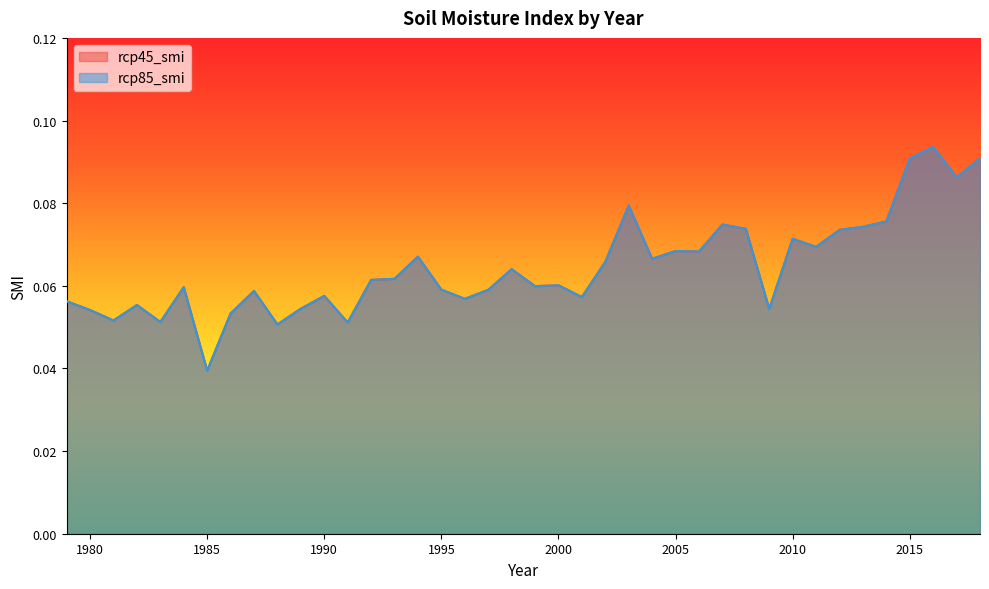

At which label does rcp45_smi reach its minimum?

1985